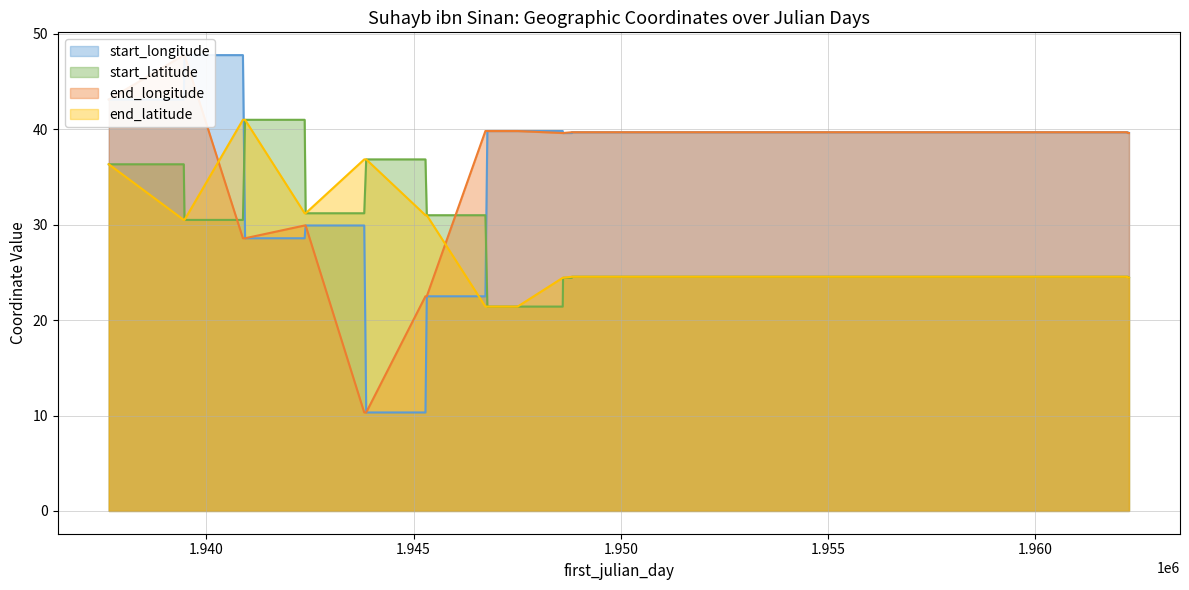

List the series in order of their peak value, highest first.

start_longitude, end_longitude, start_latitude, end_latitude